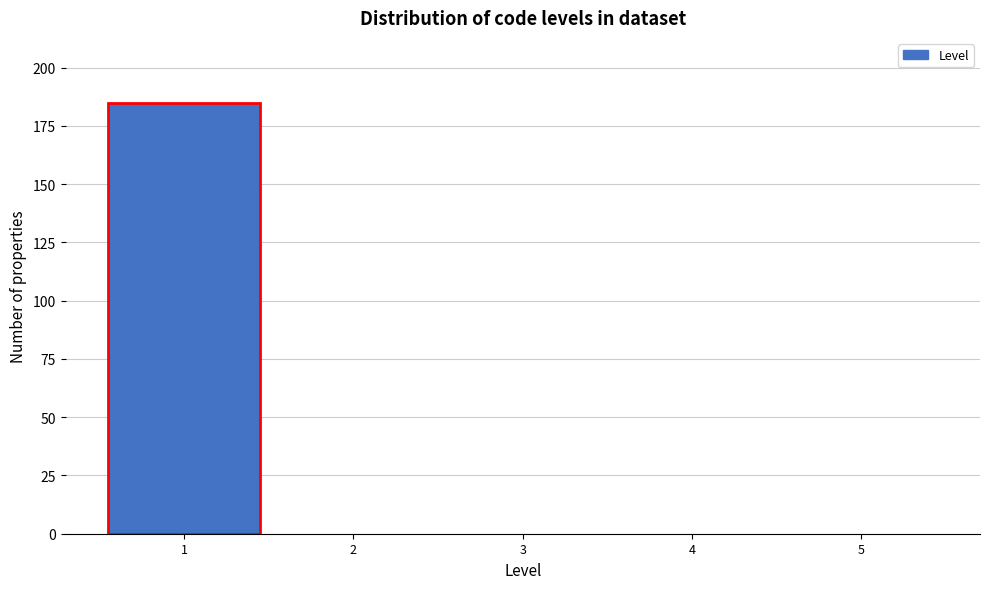

Reading left to right, list every bar in this chart as the range it spans on the x-axis followed by its height. The values are not printed on the chart, so give them approximately, as read against the axis.

0.5 to 1.5: 185
1.5 to 2.5: 0
2.5 to 3.5: 0
3.5 to 4.5: 0
4.5 to 5.5: 0